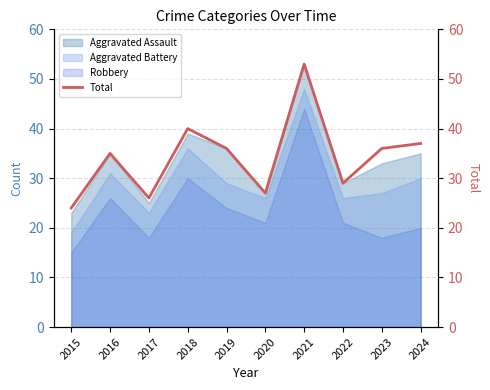

Where is the first local maximum?

2016